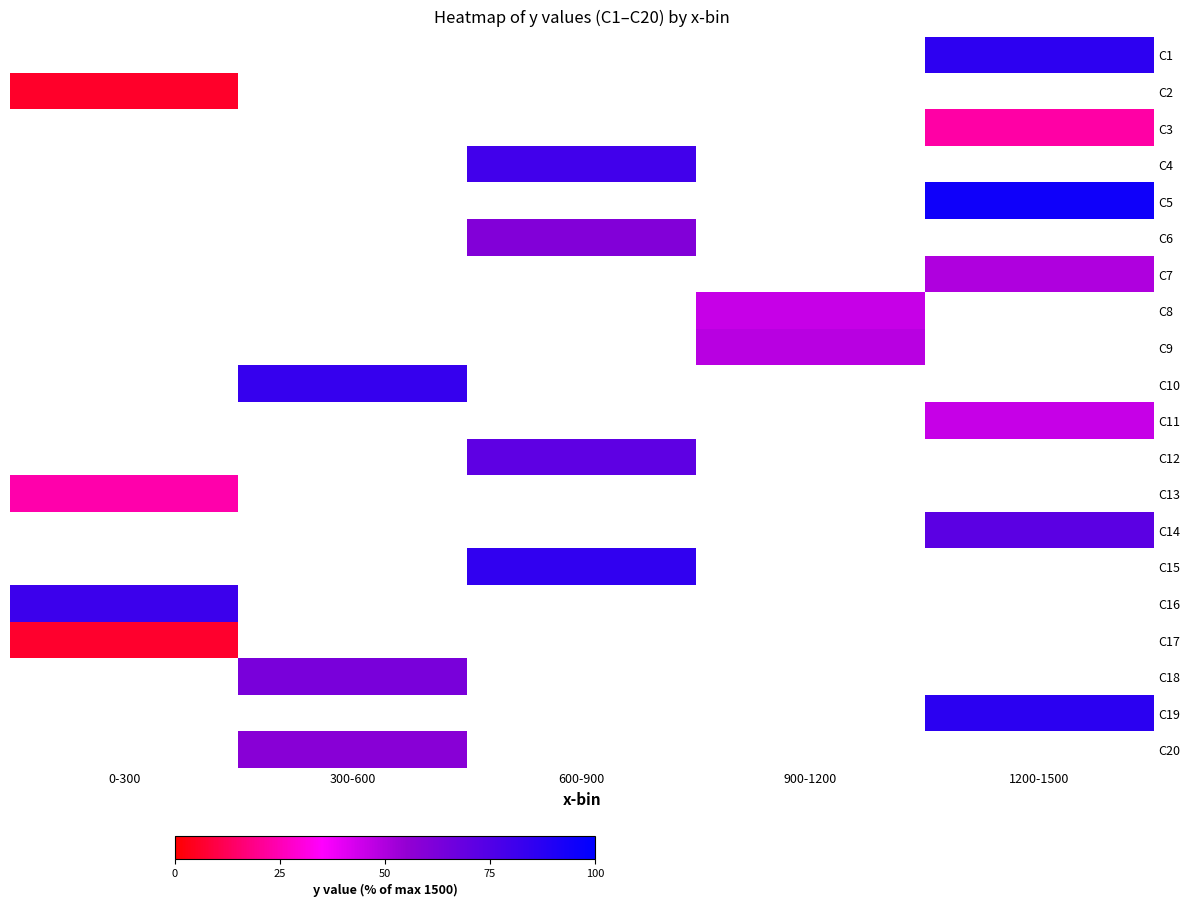

Which label corresponds to the smallest value in the chart?

0-300